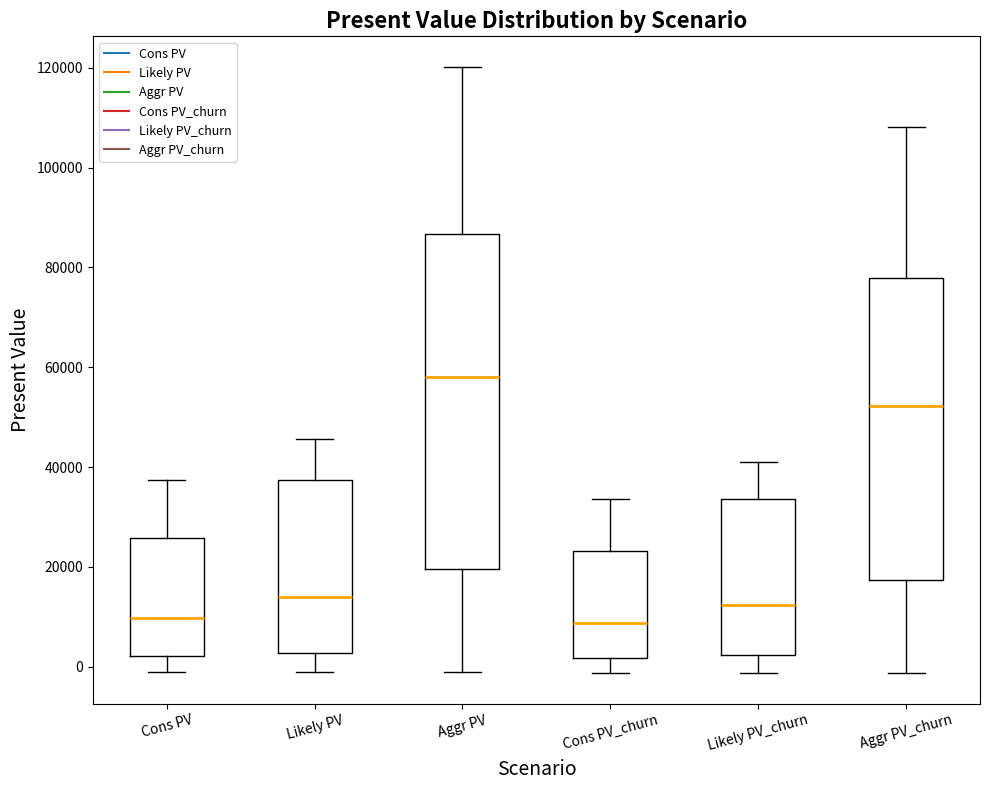

Which box is the tallest, from its lower edge to its upper edge?

Aggr PV